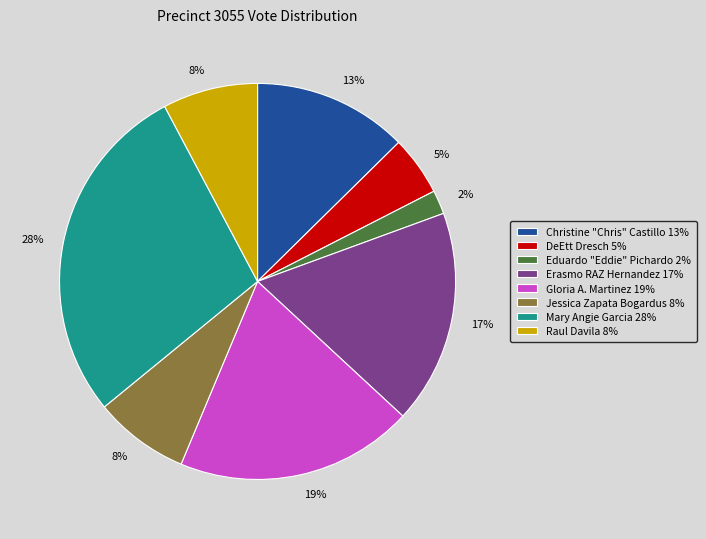

Is the sum of Raul Davila and Erasmo RAZ Hernandez greater than half?

No